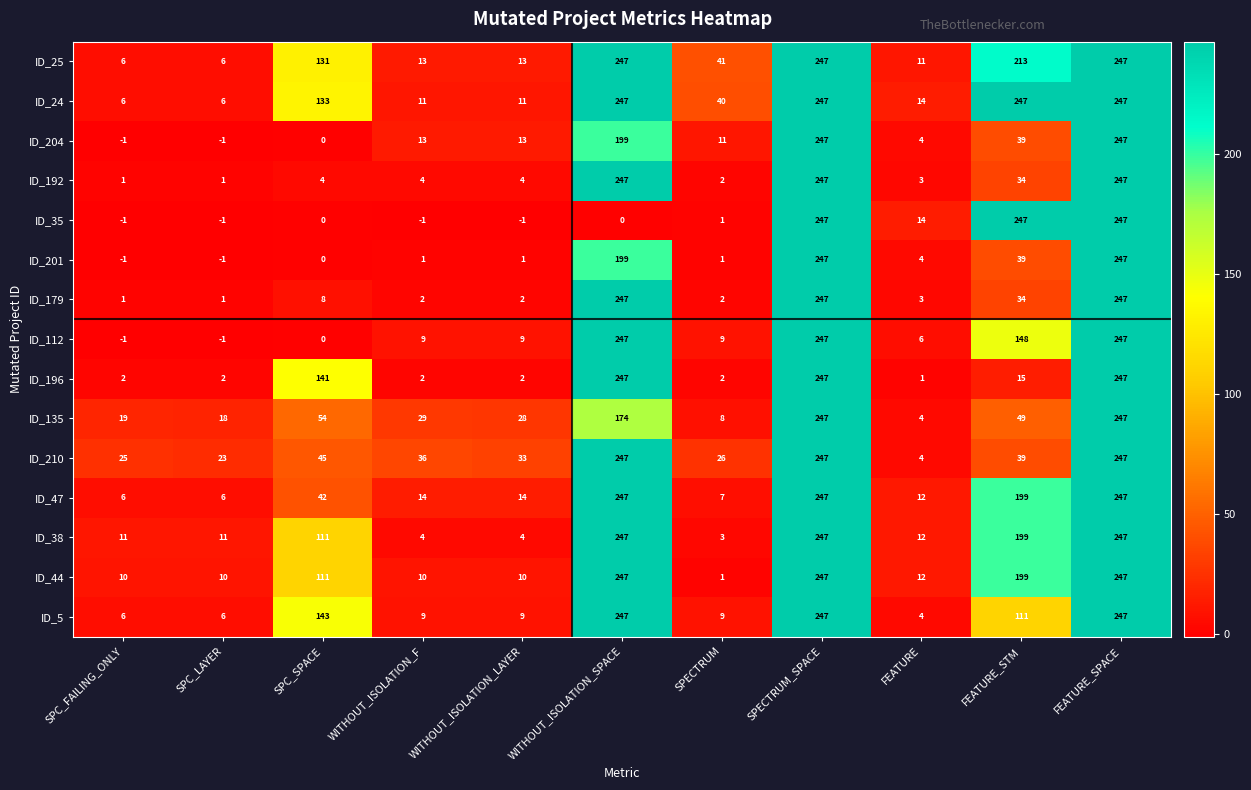

What is the total value across all series at WITHOUT_ISOLATION_SPACE?

3289